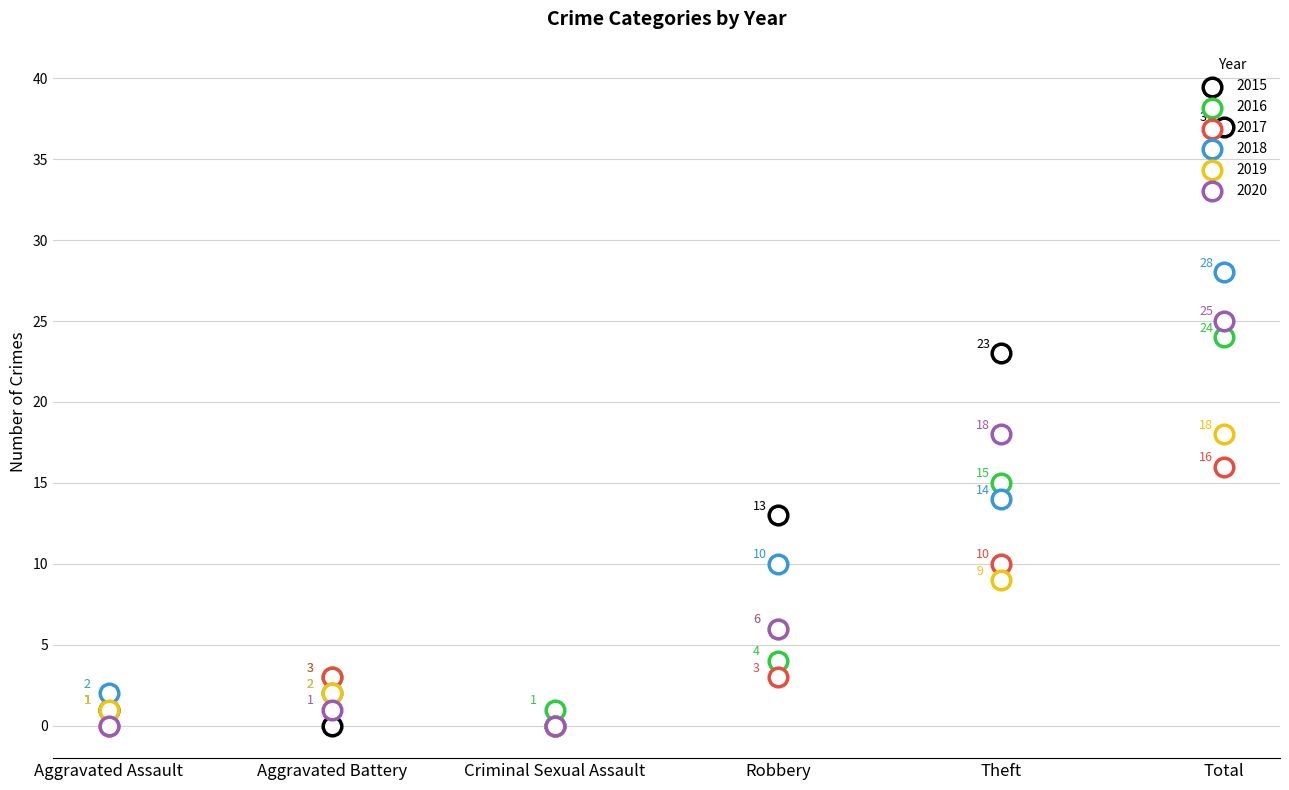

Which series has the largest total across all categories?

2015